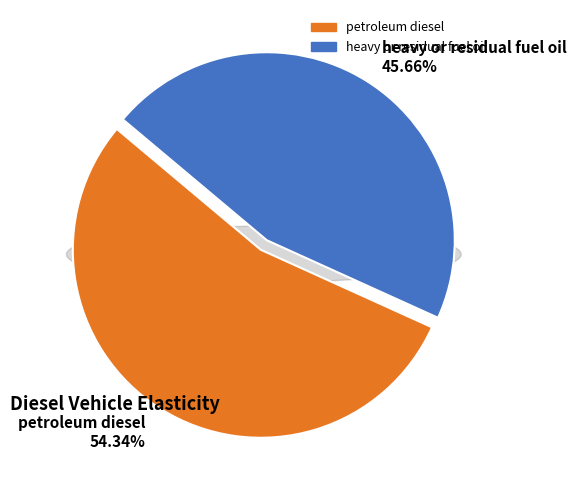

What is the total percentage of petroleum diesel and heavy or residual fuel oil?

100.0%